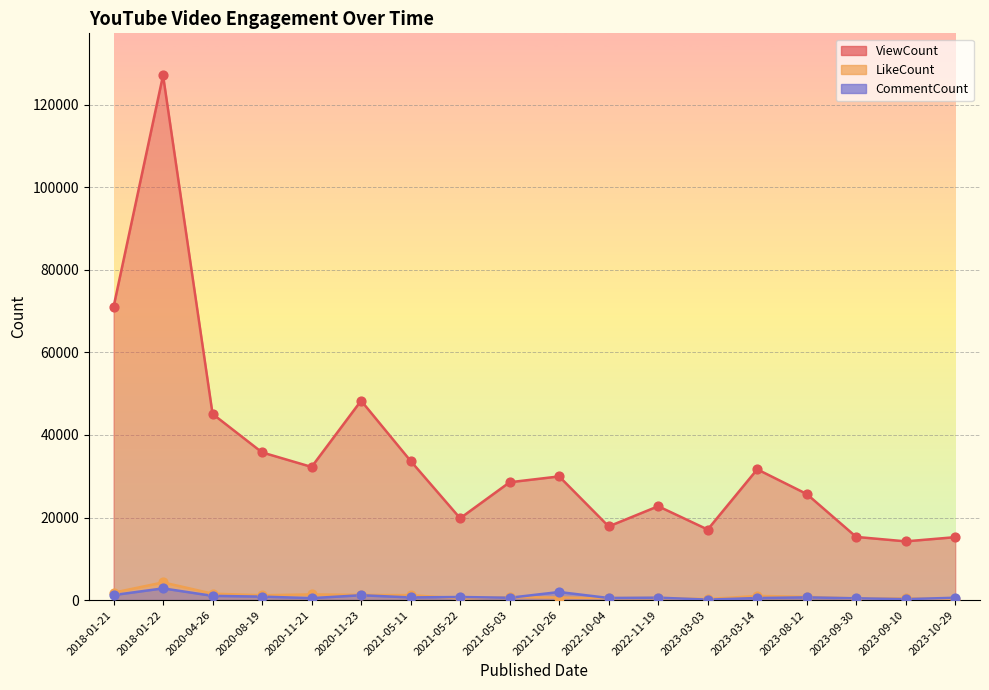

At which category is the sum across all series the highest?

2018-01-22